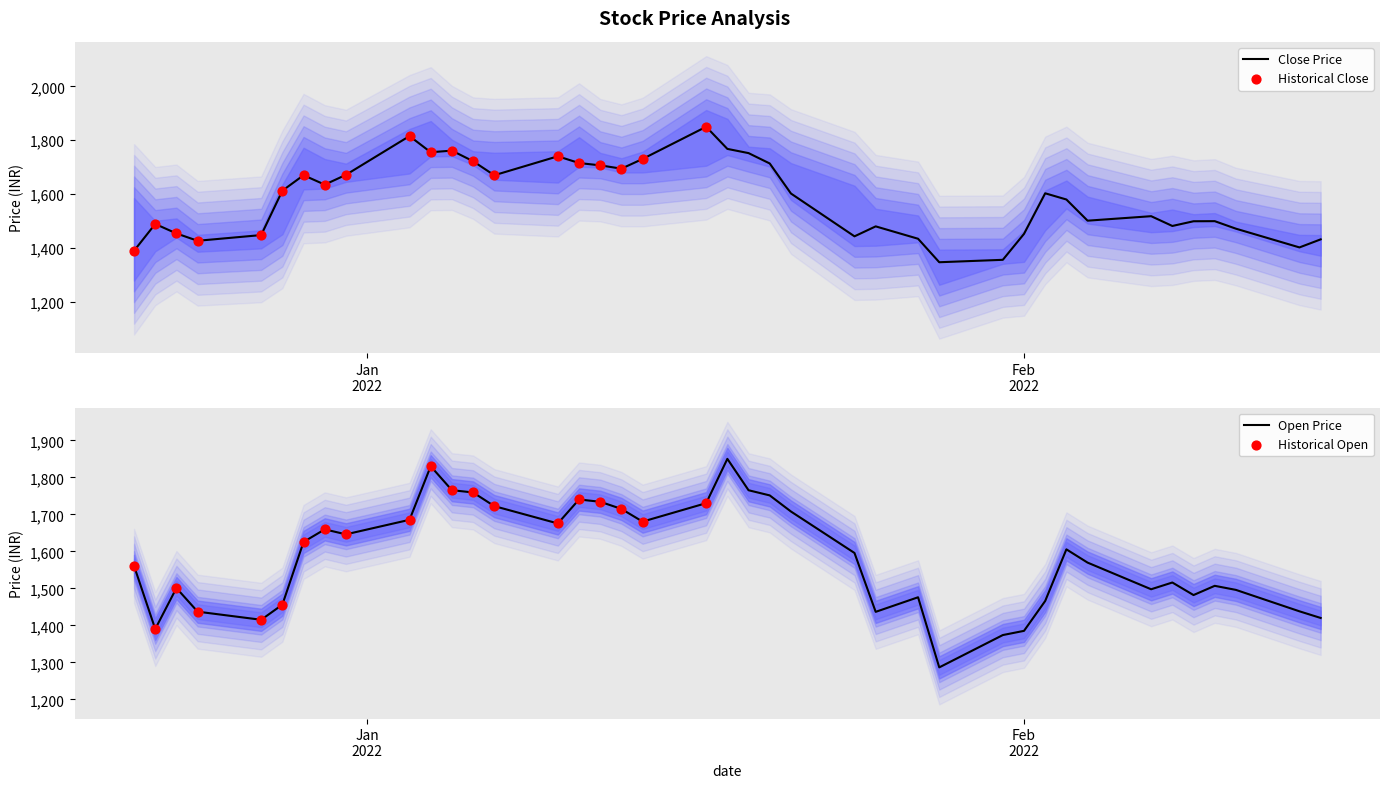

At how many categories does at least one series exceed 1624?

18